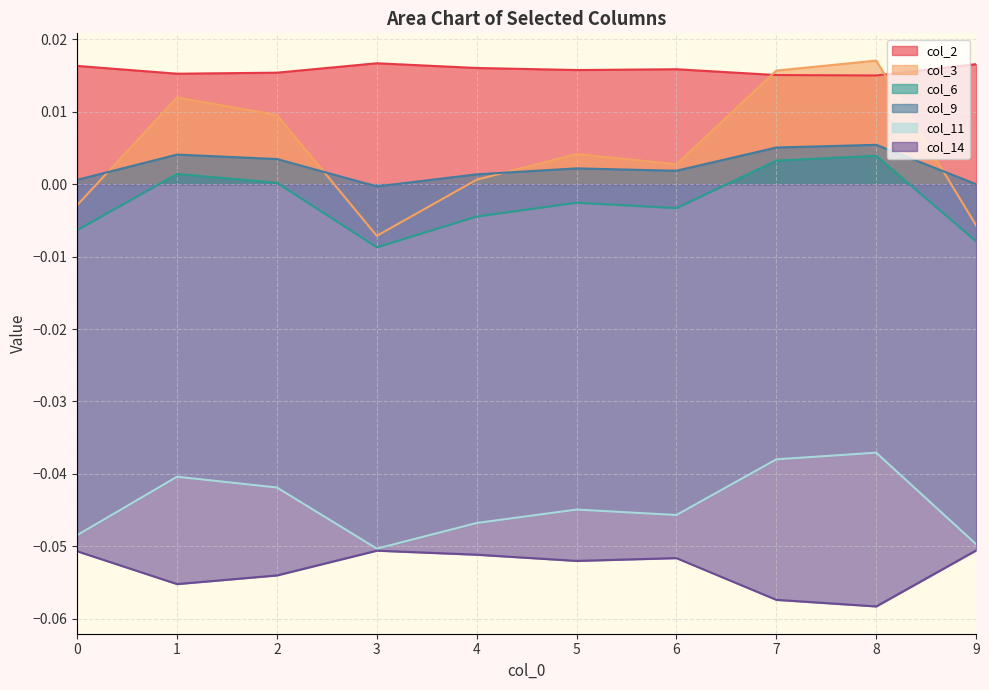

Reading left to right, extract all data points from this chart.

col_2: 0.0	0.0	0.0	0.0	0.0	0.0	0.0	0.0	0.0	0.0
col_3: -0.0	0.0	0.0	-0.0	0.0	0.0	0.0	0.0	0.0	-0.0
col_6: -0.0	0.0	0.0	-0.0	-0.0	-0.0	-0.0	0.0	0.0	-0.0
col_9: 0.0	0.0	0.0	-0.0	0.0	0.0	0.0	0.0	0.0	-0.0
col_11: -0.0	-0.0	-0.0	-0.1	-0.0	-0.0	-0.0	-0.0	-0.0	-0.0
col_14: -0.1	-0.1	-0.1	-0.1	-0.1	-0.1	-0.1	-0.1	-0.1	-0.1